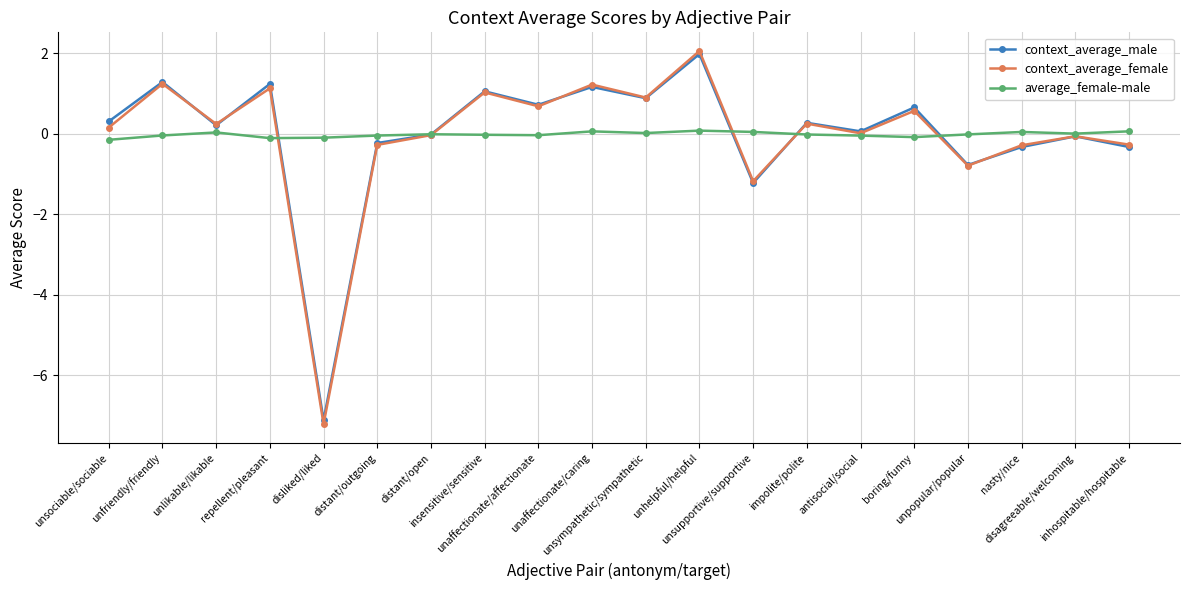

What is the highest value of the context_average_female series?

2.1